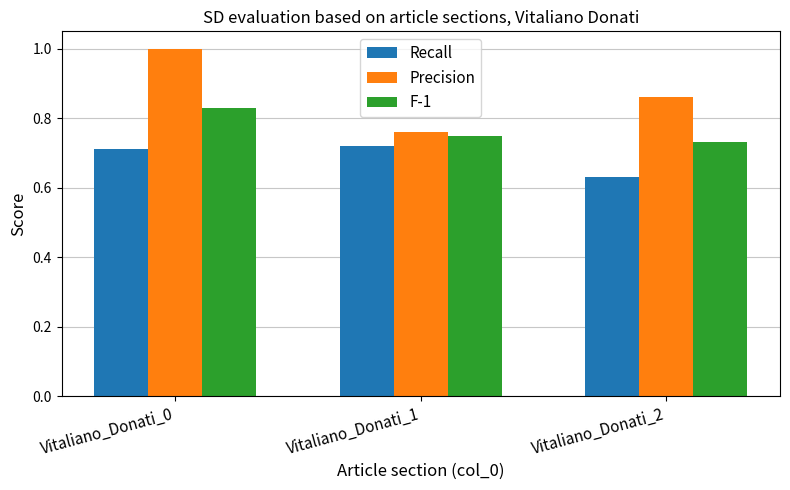

Which label corresponds to the smallest value in the chart?

Vitaliano_Donati_2